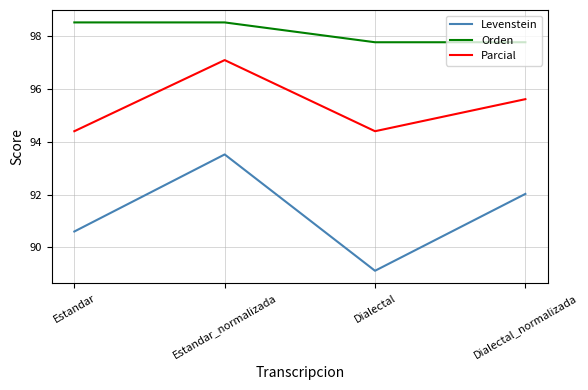

How many values in the Levenstein series exceed 92?

2